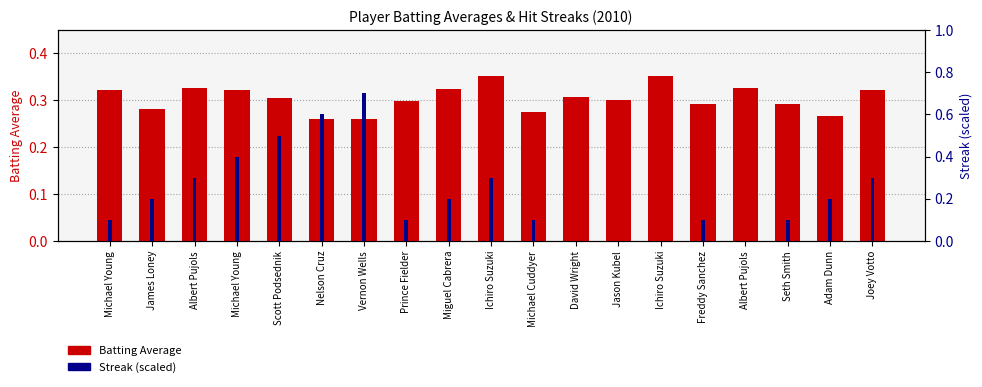

Reading left to right, transcribe all the data shown in this chart.

Batting Average: Michael Young=0.3	James Loney=0.3	Albert Pujols=0.3	Michael Young=0.3	Scott Podsednik=0.3	Nelson Cruz=0.3	Vernon Wells=0.3	Prince Fielder=0.3	Miguel Cabrera=0.3	Ichiro Suzuki=0.4	Michael Cuddyer=0.3	David Wright=0.3	Jason Kubel=0.3	Ichiro Suzuki=0.4	Freddy Sanchez=0.3	Albert Pujols=0.3	Seth Smith=0.3	Adam Dunn=0.3	Joey Votto=0.3
Streak (scaled): Michael Young=0.1	James Loney=0.2	Albert Pujols=0.3	Michael Young=0.4	Scott Podsednik=0.5	Nelson Cruz=0.6	Vernon Wells=0.7	Prince Fielder=0.1	Miguel Cabrera=0.2	Ichiro Suzuki=0.3	Michael Cuddyer=0.1	David Wright=0.0	Jason Kubel=0.0	Ichiro Suzuki=0.0	Freddy Sanchez=0.1	Albert Pujols=0.0	Seth Smith=0.1	Adam Dunn=0.2	Joey Votto=0.3